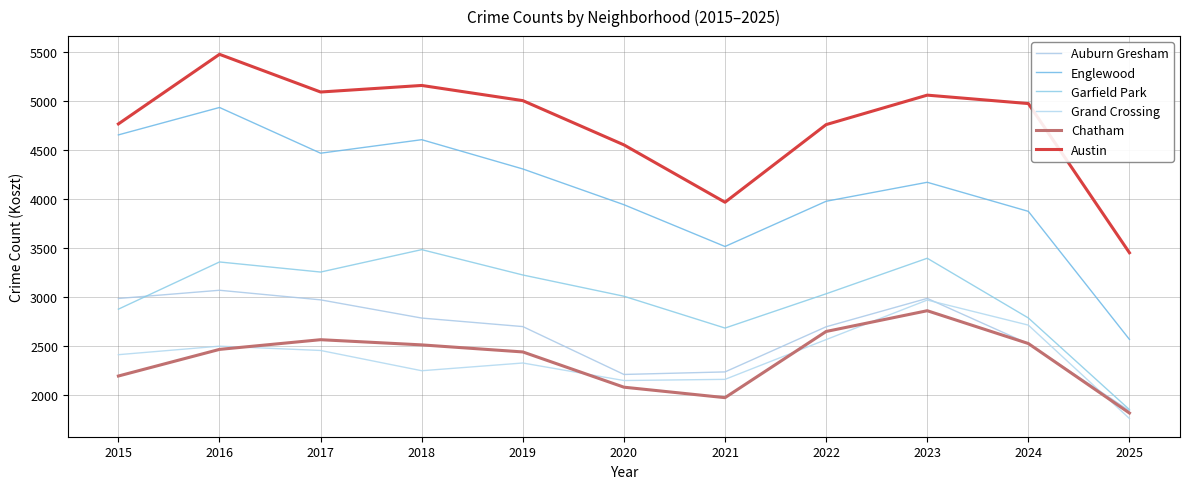

At how many categories does at least one series exceed 2824?

11